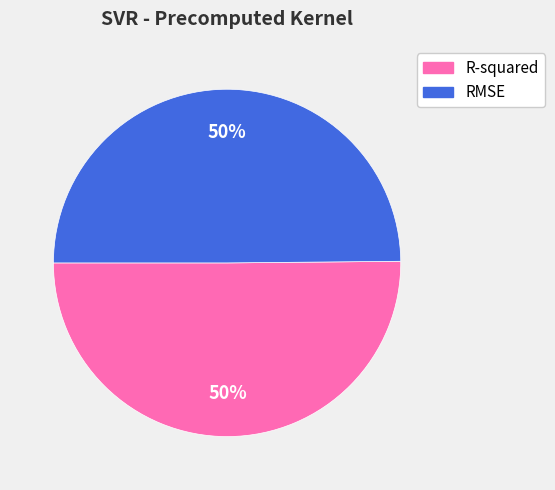

What percentage is the RMSE slice, to the nearest percent?

50%